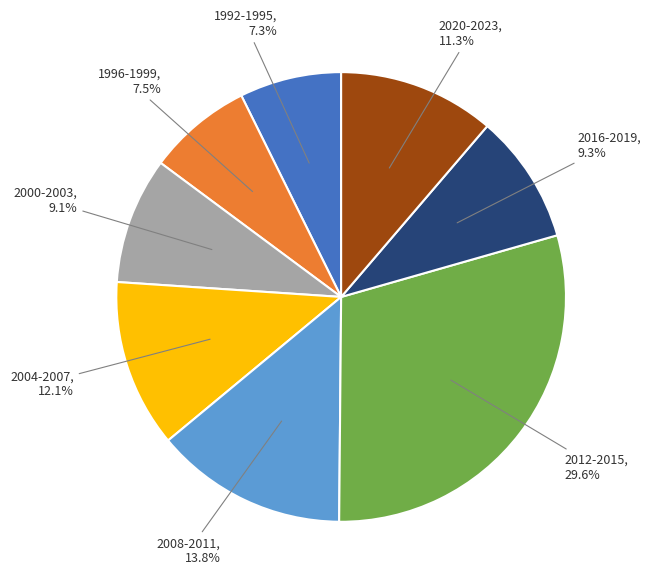

Does any single category account for the majority?

No